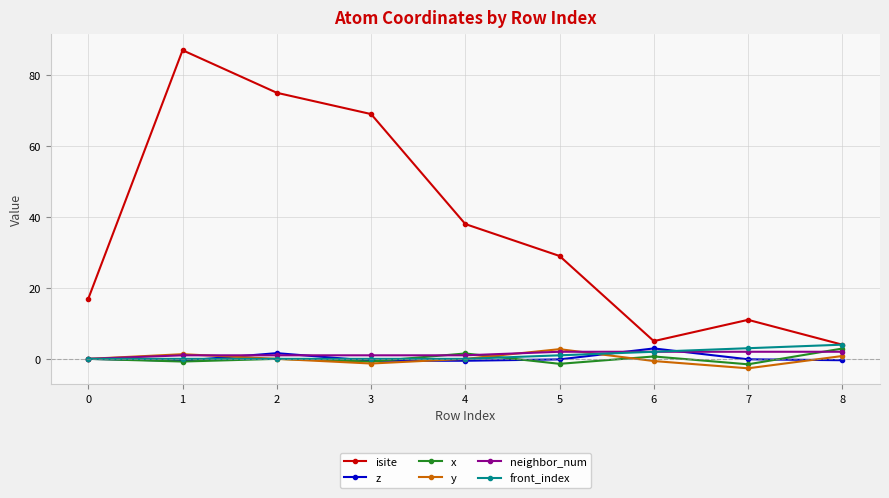

How many data points does each series have?

9